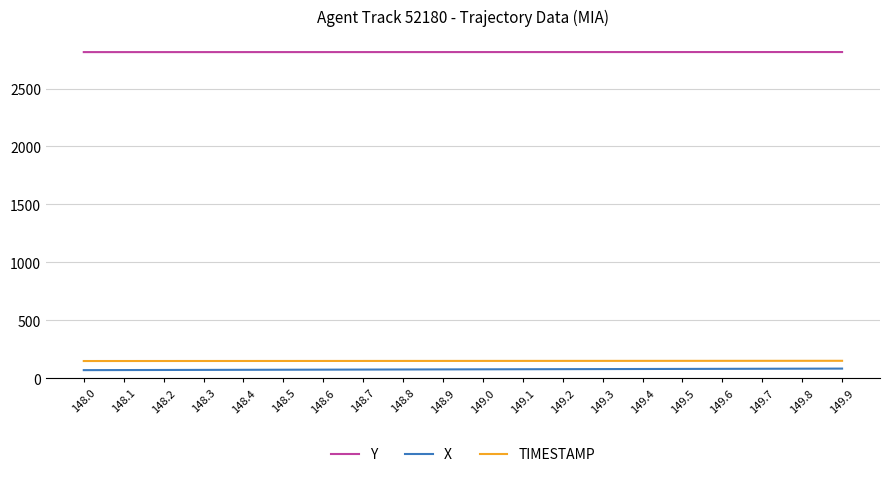

True or false: X has a value of 79.9 at 149.5.

True